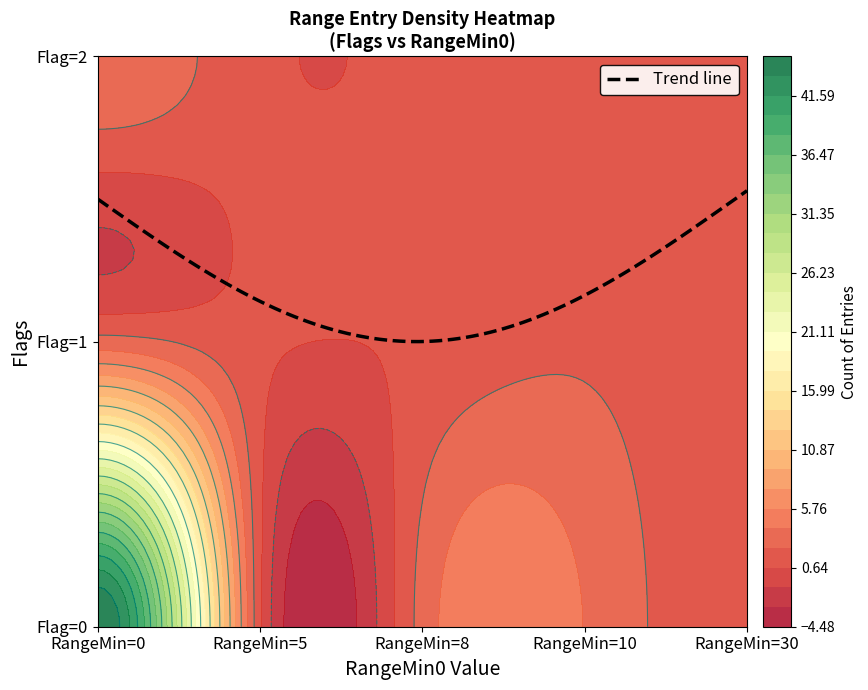

The 2 series shows 1 at 30. True or false?

False